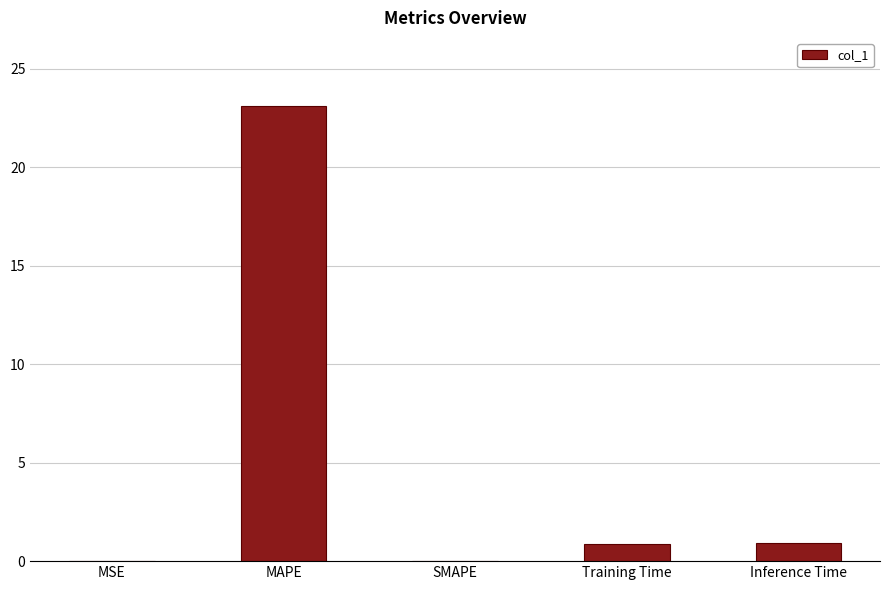

What value does the data have at MAPE?

23.1